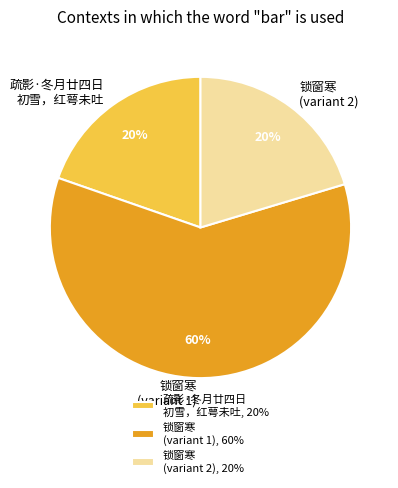

To the nearest percent, what is the difference between the largest and smallest slice percentages?

40%